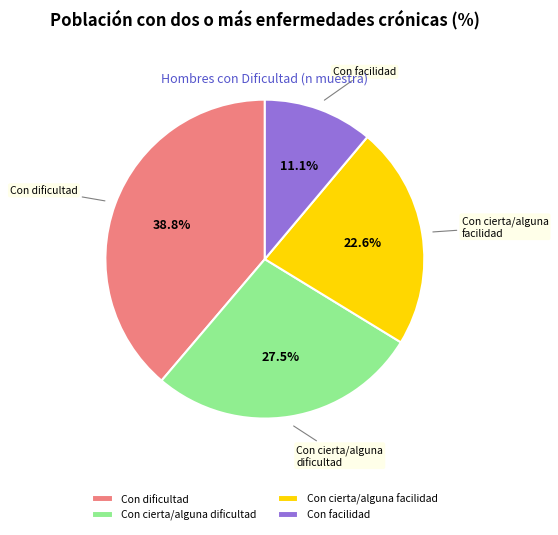

Which slice is the largest?

Con dificultad